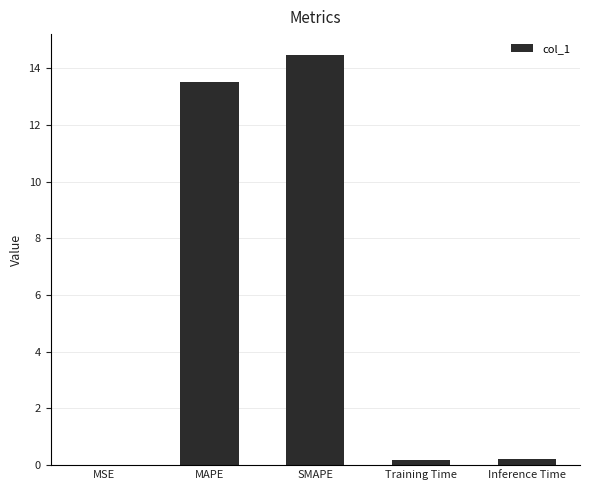

At which category does the chart reach its peak across all series?

SMAPE